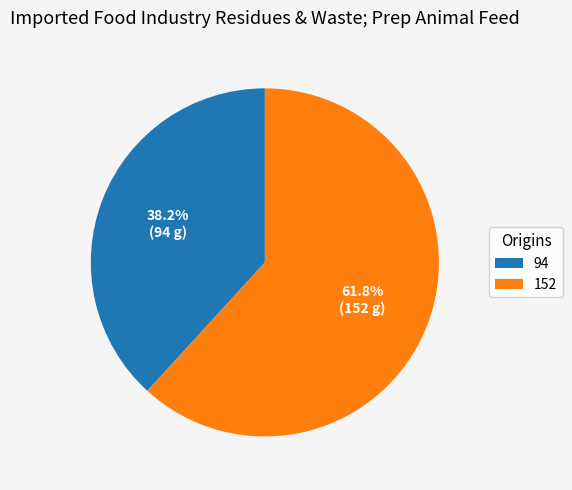

Does any single category account for the majority?

Yes